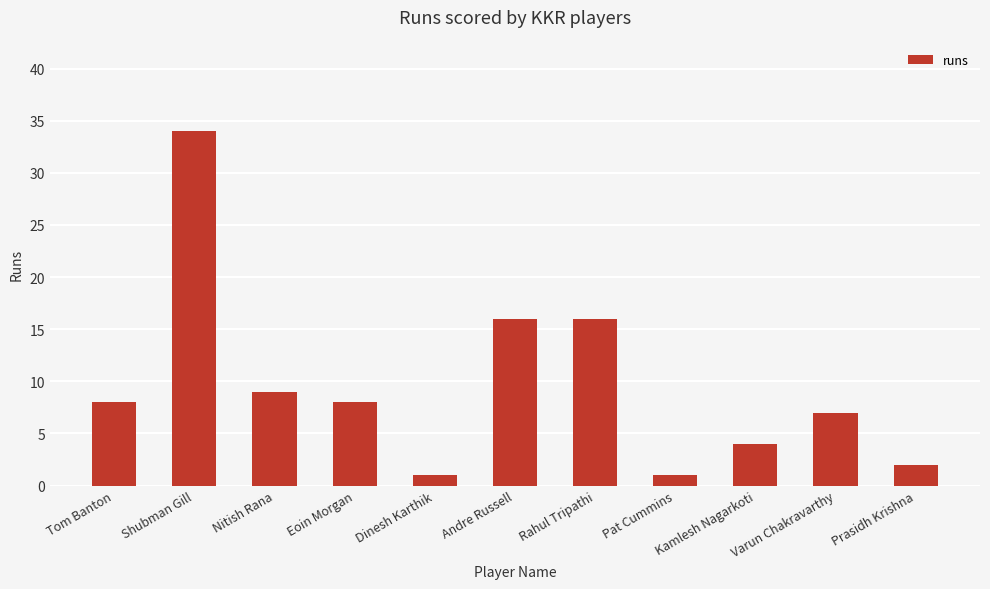

Which category has the highest value across all series?

Shubman Gill